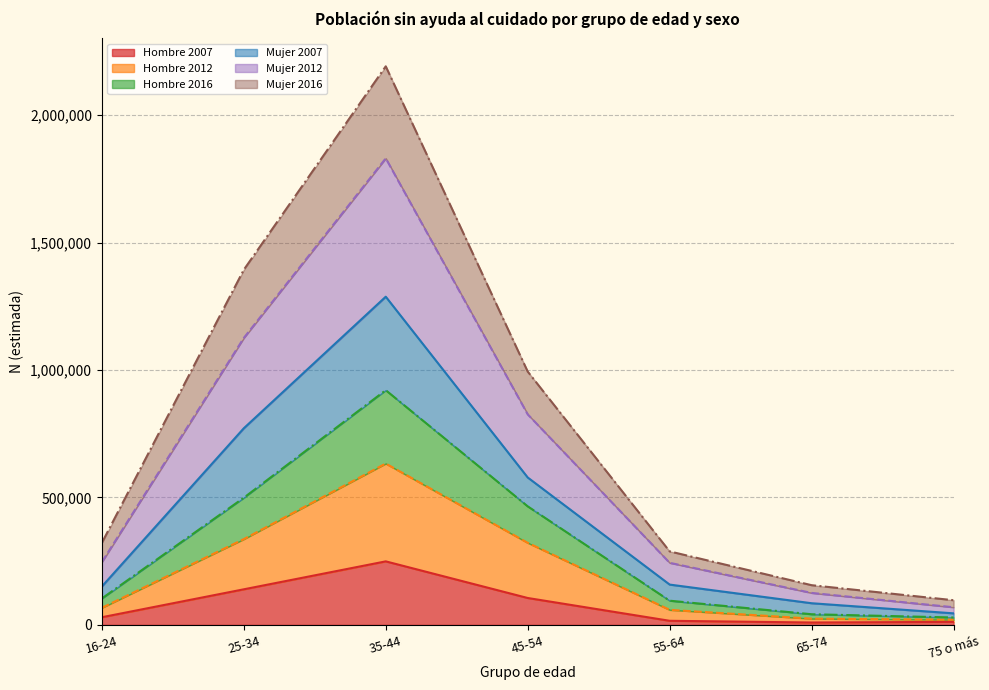

At which category is the sum across all series the highest?

35-44